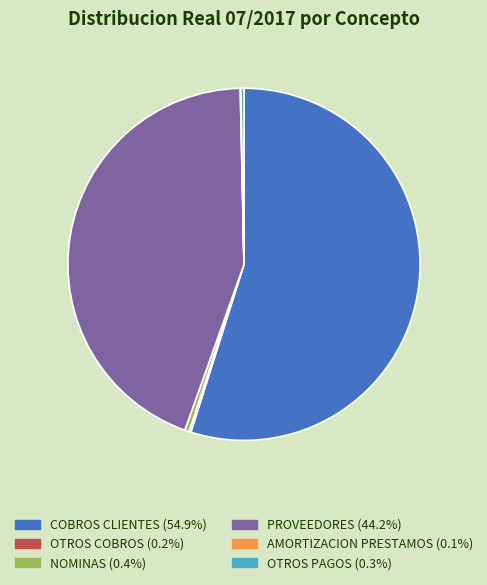

Is the sum of NOMINAS and PROVEEDORES greater than half?

No